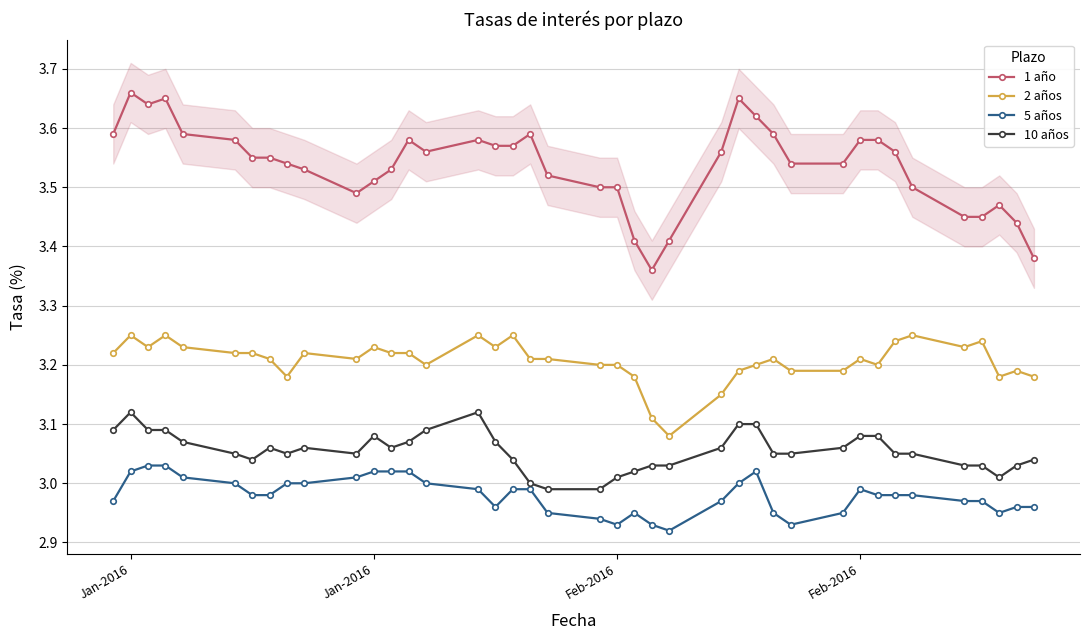

Which category has the highest value across all series?

Jan-2016